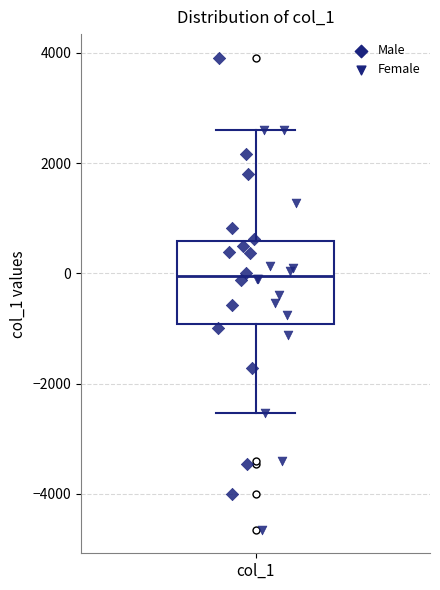

Transcribe this box plot: give where the median line is, the range the box spans, and where the two whiskers end, as read against the y-axis. The values are not printed on the chart, so give them approximately, as read against the axis.

median 0, box -1000 to 600, whiskers -2600 to 2600